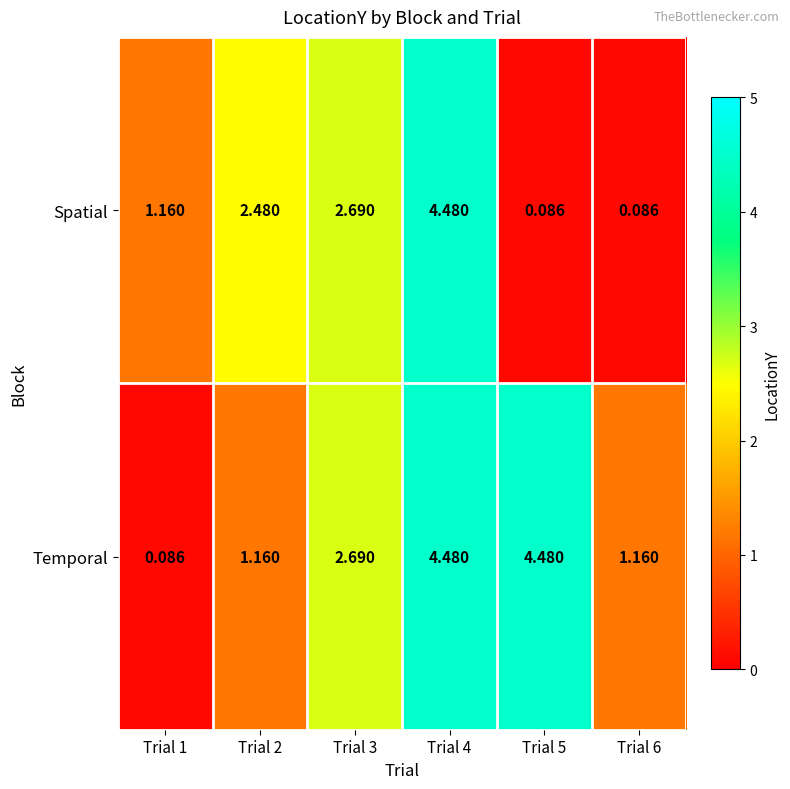

Rank the series by their average value, from highest to lowest.

Temporal, Spatial